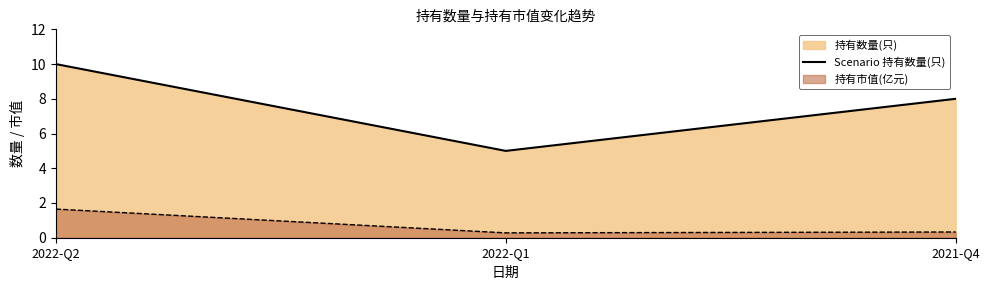

What position from the right is 2022-Q1?

2